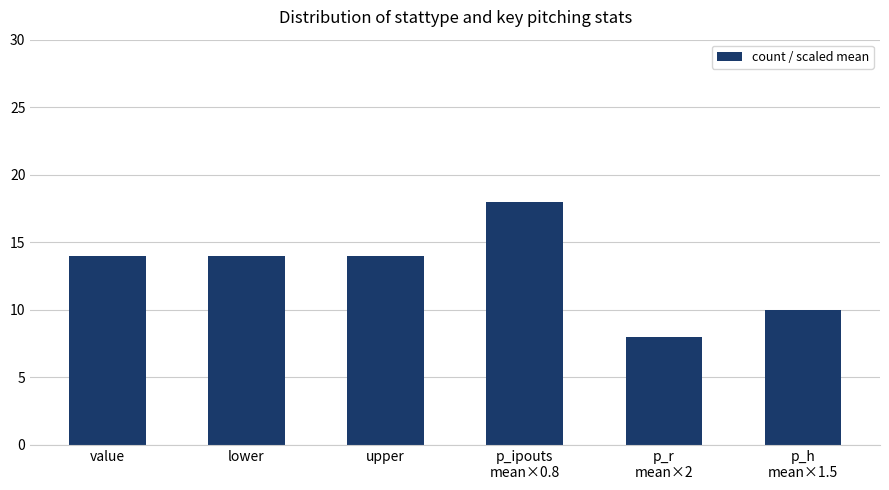

What is the label of the 4th bar from the left?

p_ipouts
mean×0.8